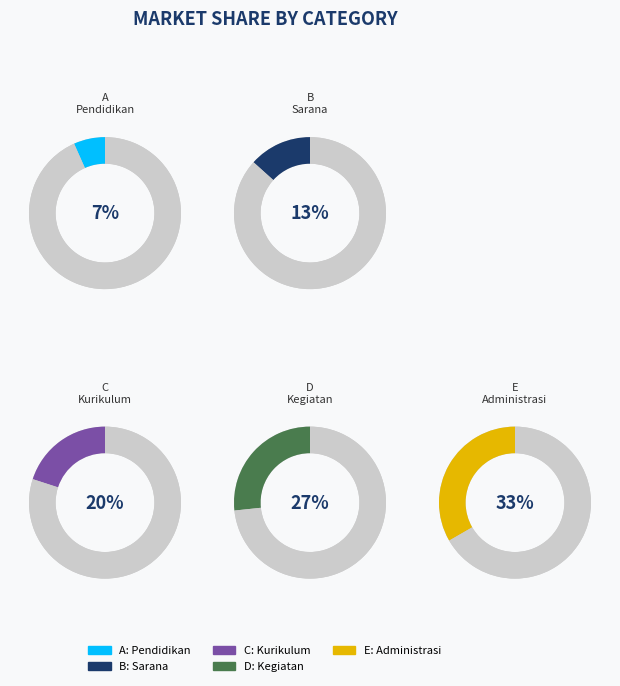

To the nearest percent, what is the combined percentage of B and D?

40%